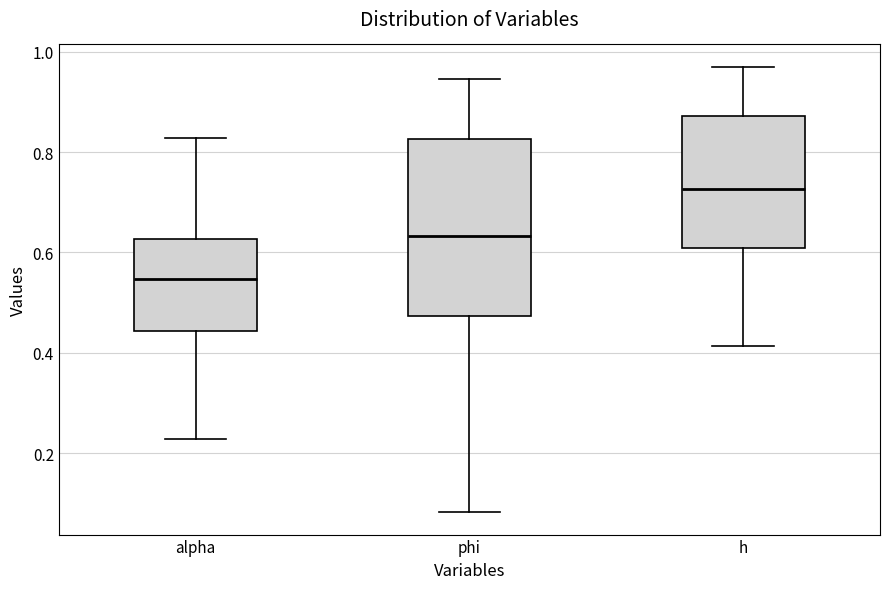

Which box is the tallest, from its lower edge to its upper edge?

phi